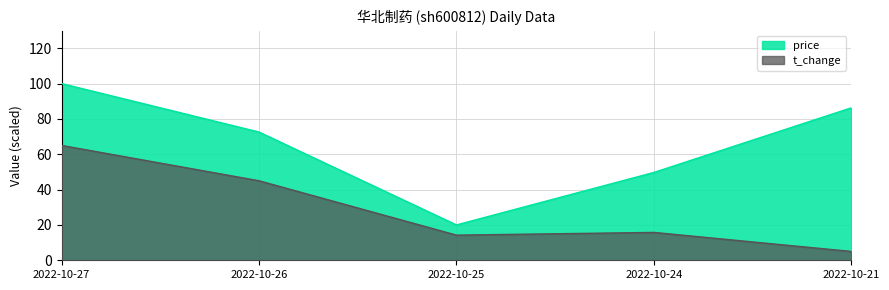

True or false: price and volume intersect in this chart.

False